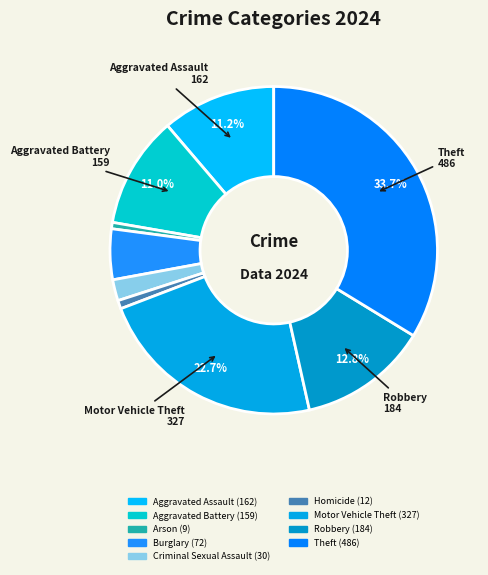

How many slices are in this pie chart?

9